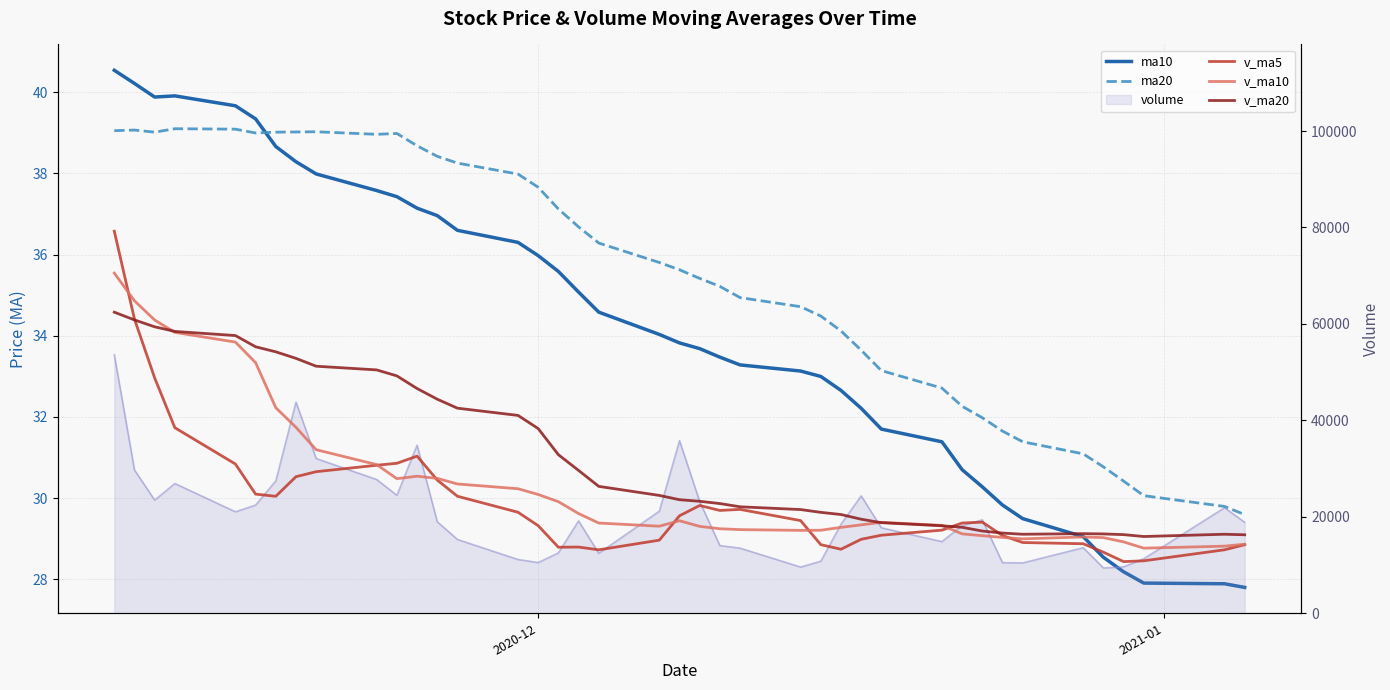

What is the minimum value for ma20?

29.6